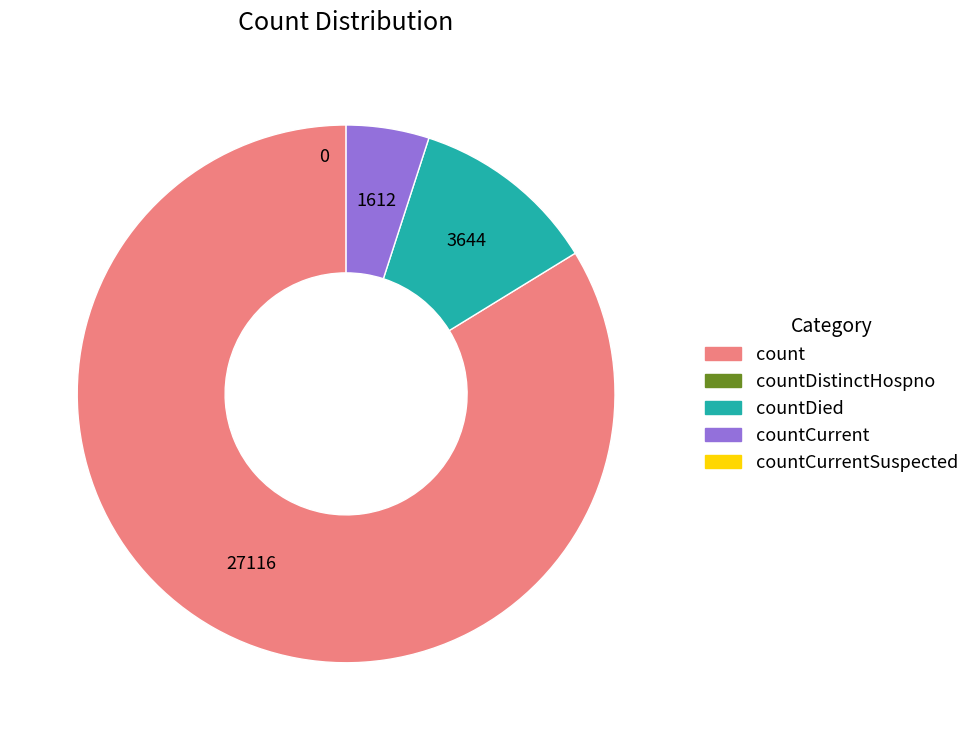

Does any single category account for the majority?

Yes